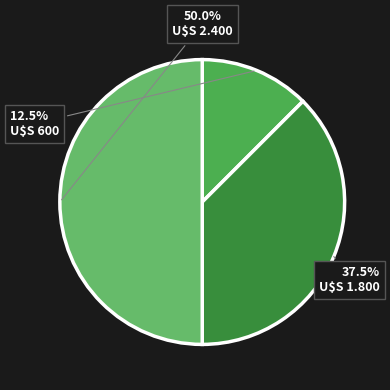

How many segments does this pie chart have?

3